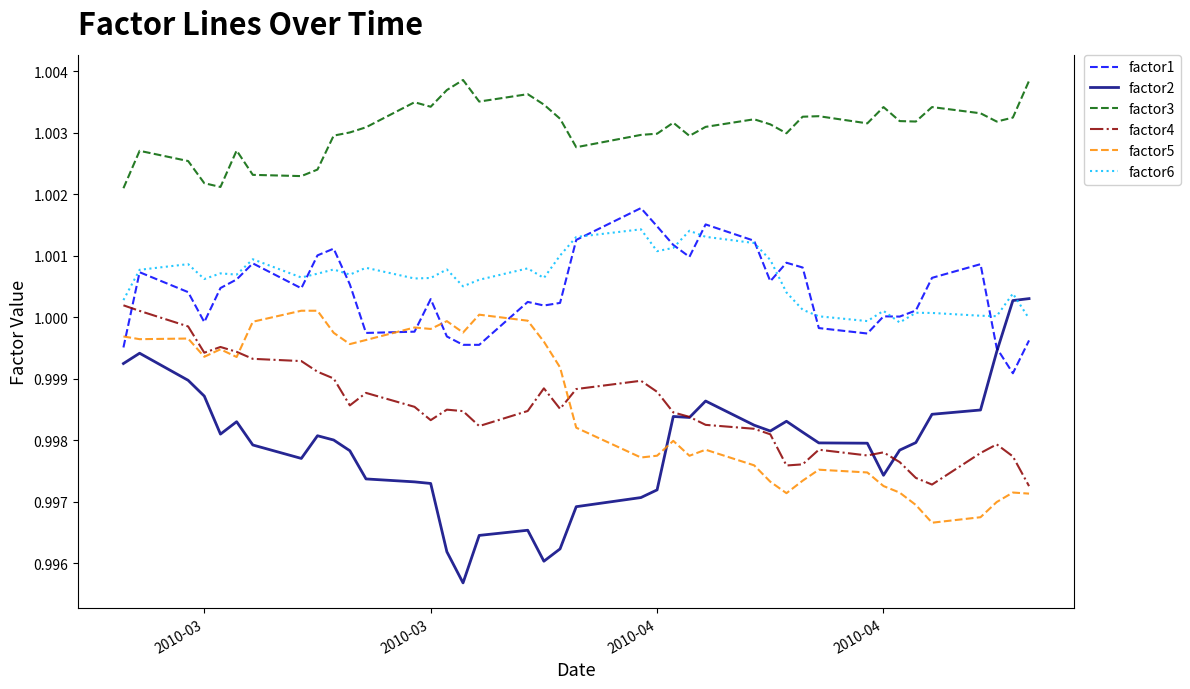

True or false: factor3 and factor6 cross at least once.

False